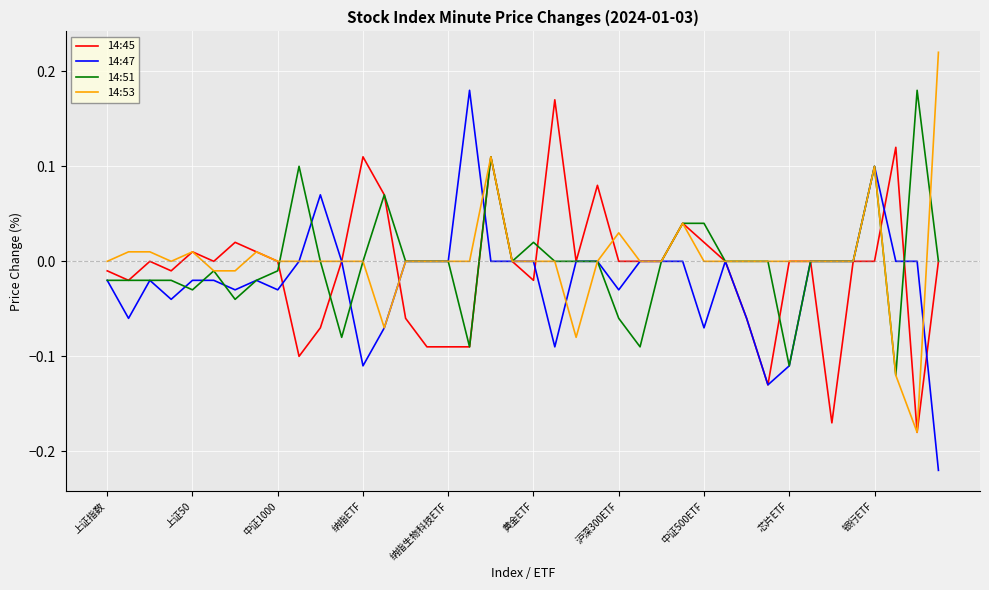

The value of 14:47 at 纳指生物科技ETF is -0.2. True or false?

False